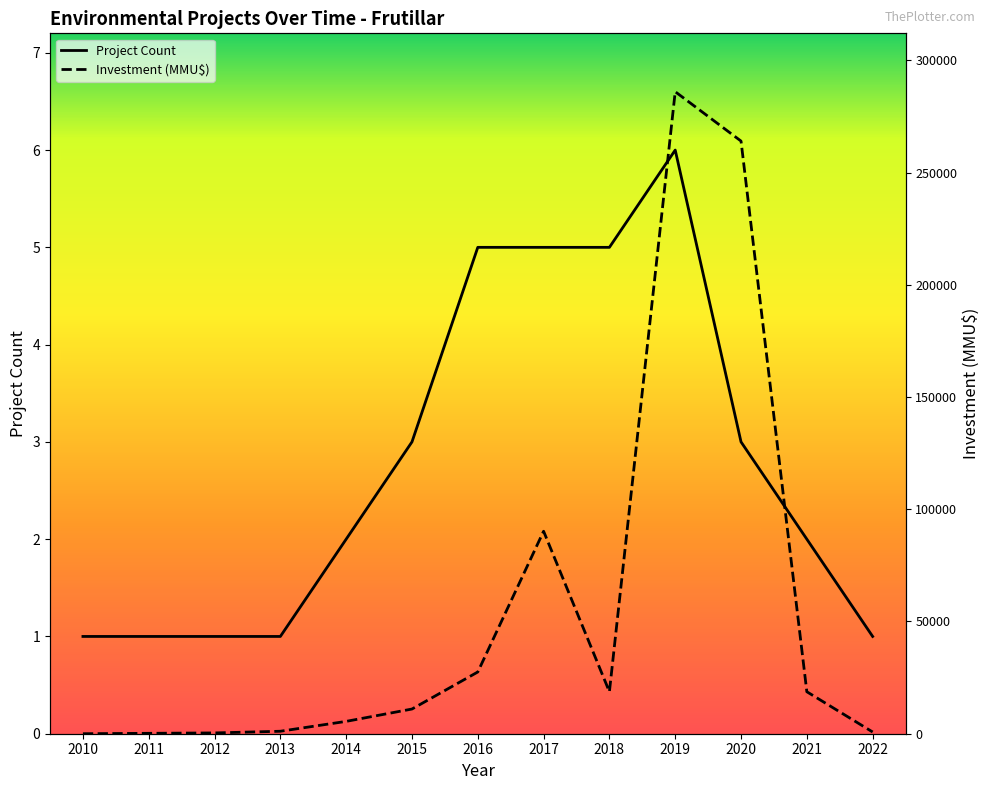

Count the number of categories in the chart.

13